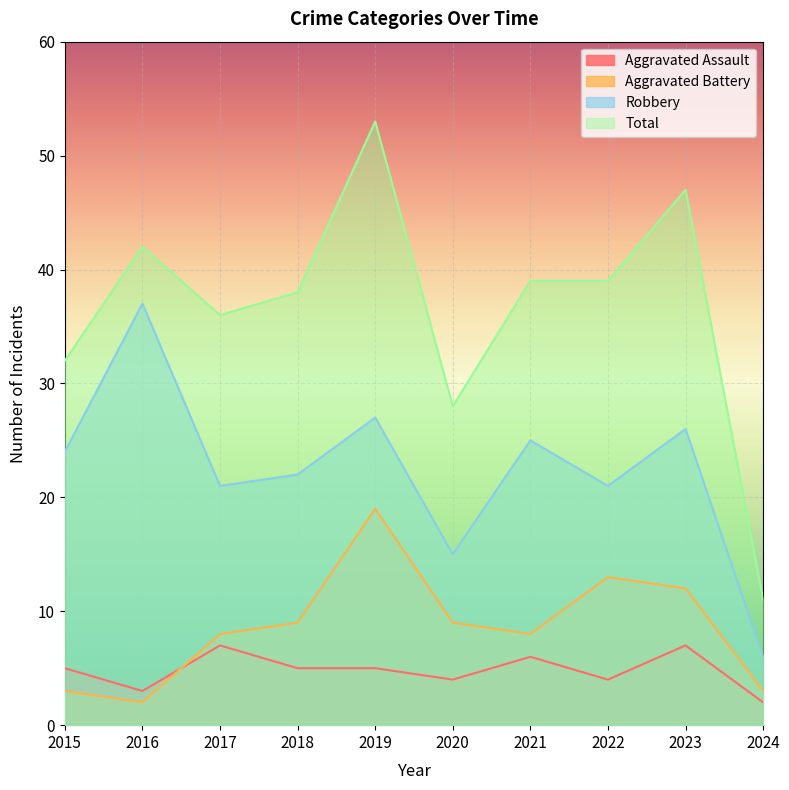

Is it true that Aggravated Assault equals 4 at 2022?

True